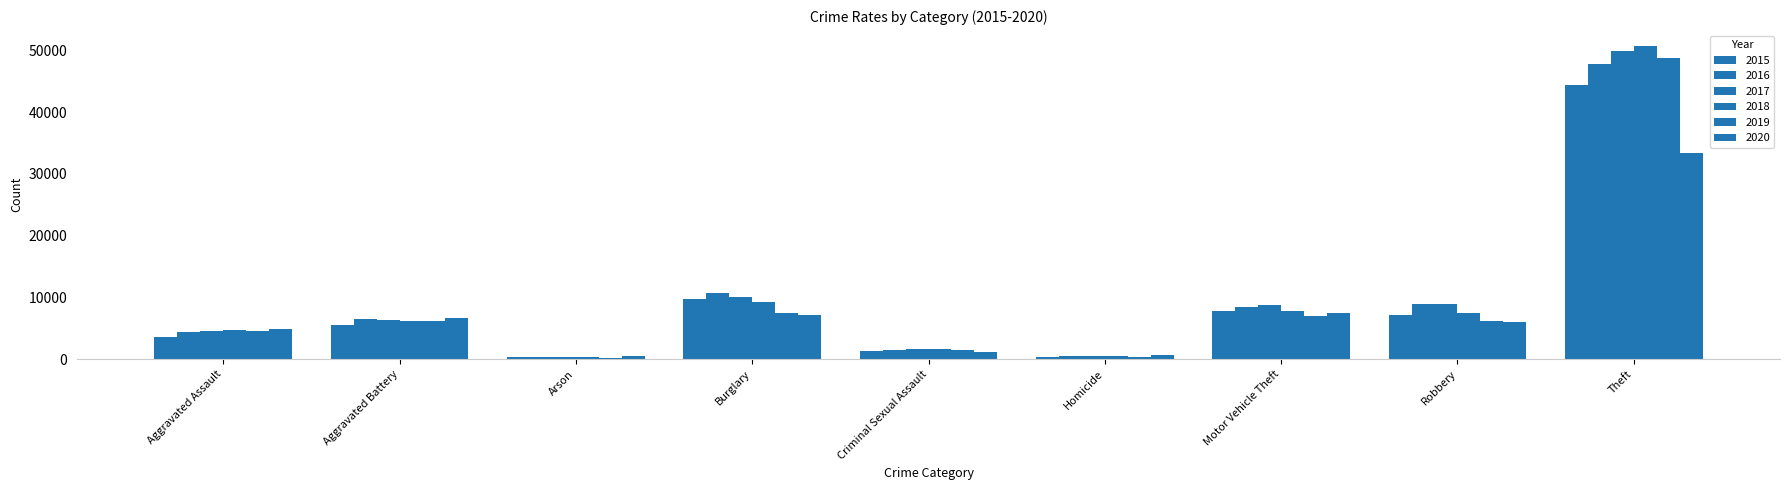

The value of 2015 at Criminal Sexual Assault is 1395. True or false?

True